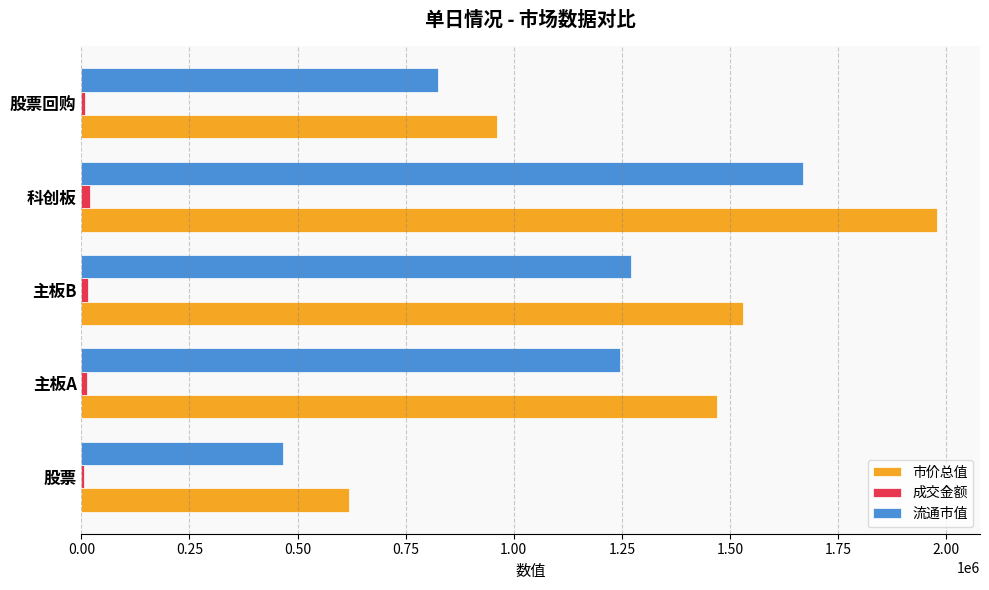

Which series changed the most between 主板A and 科创板?

市价总值